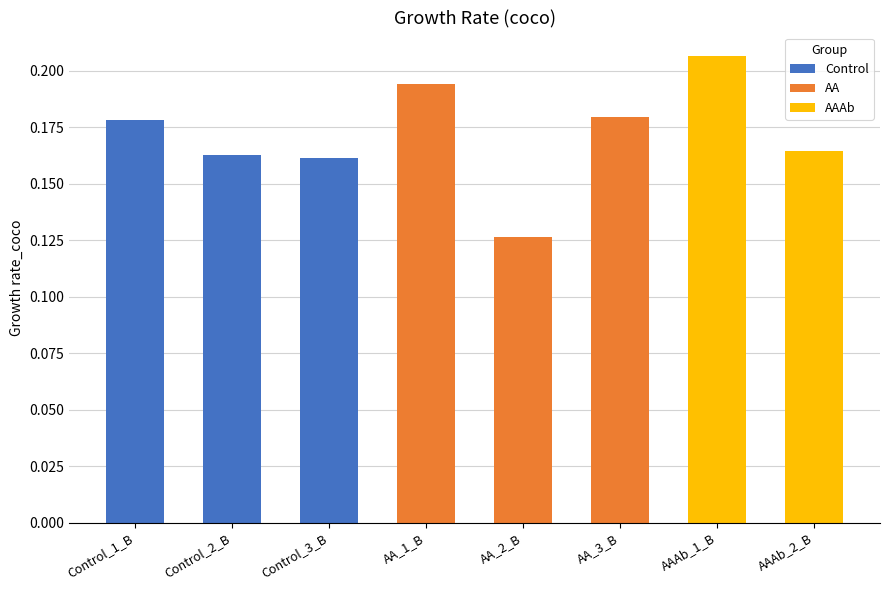

Is it true that Control equals 0.1 at Control_1_B?

False